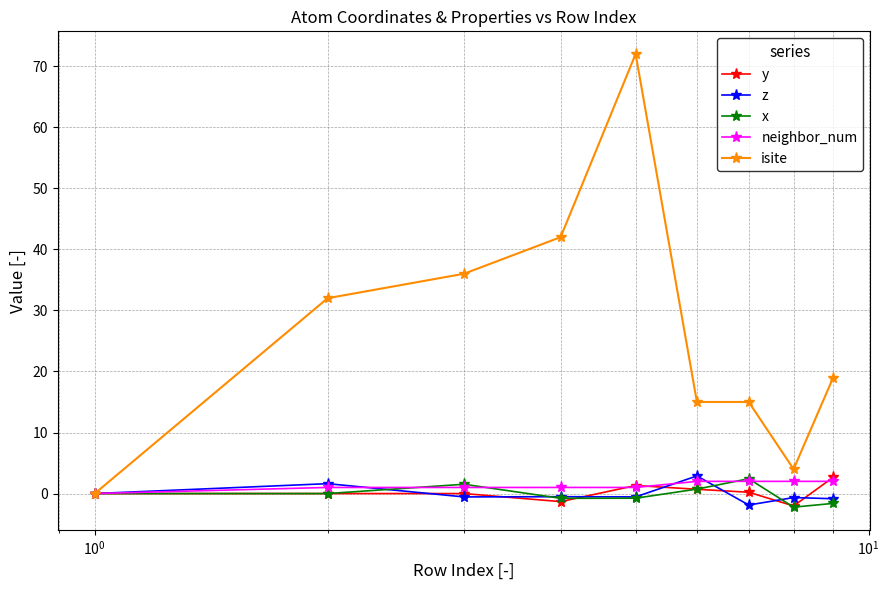

What is the smallest value displayed?

-2.2